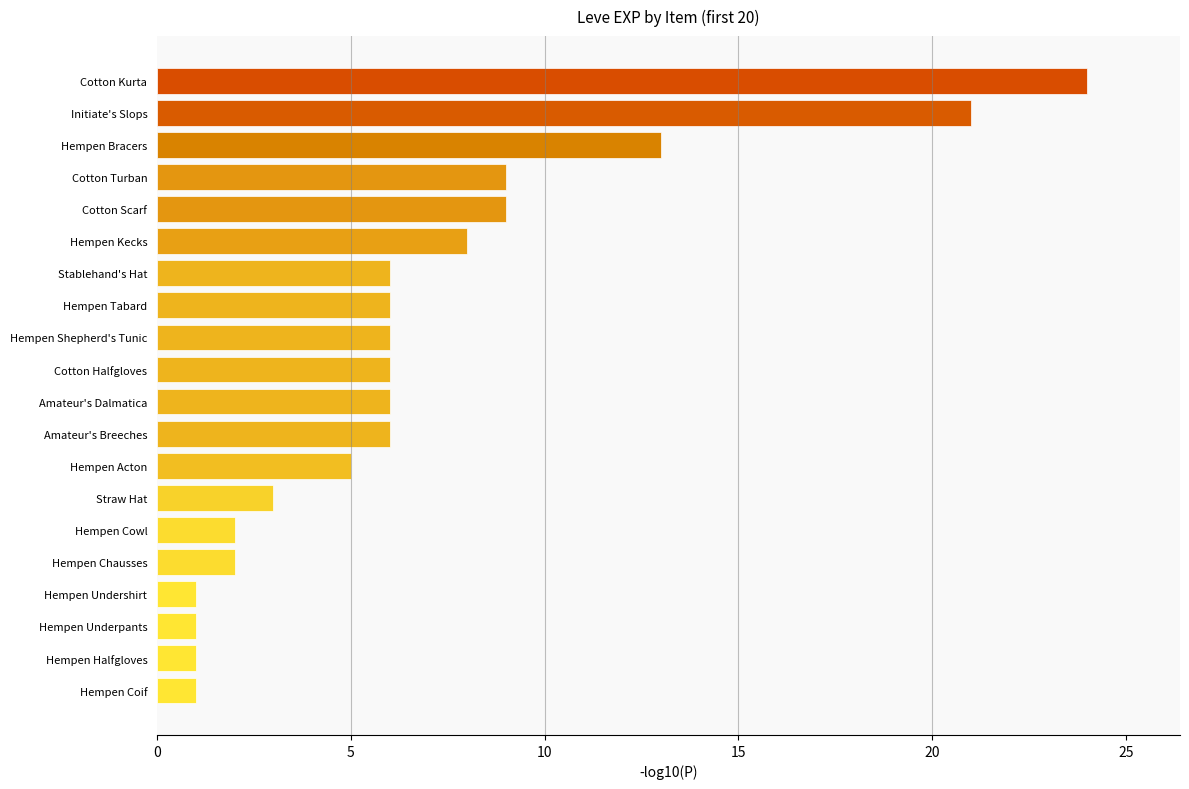

What is the average value?

7